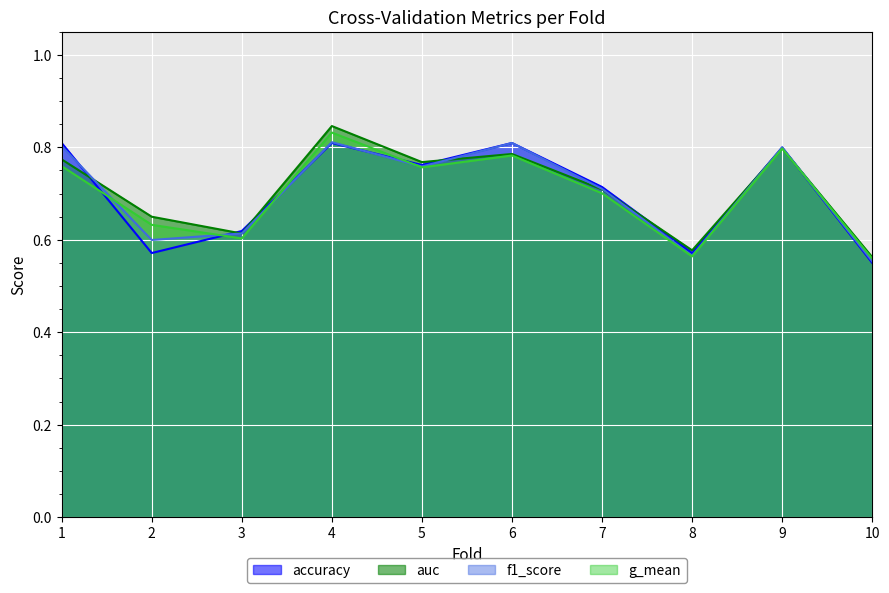

Which series has the widest spread of values?

auc